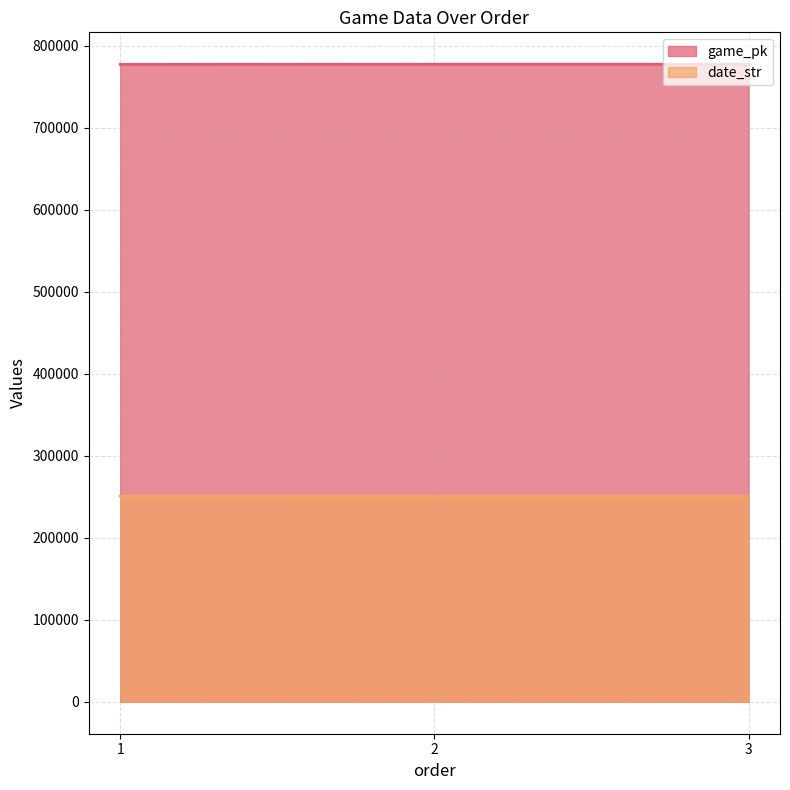

What is the maximum value shown in the chart?

777229